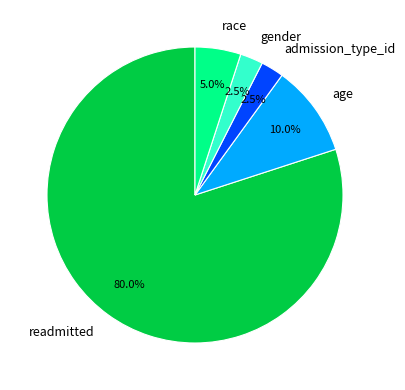

Which slice is the largest?

readmitted